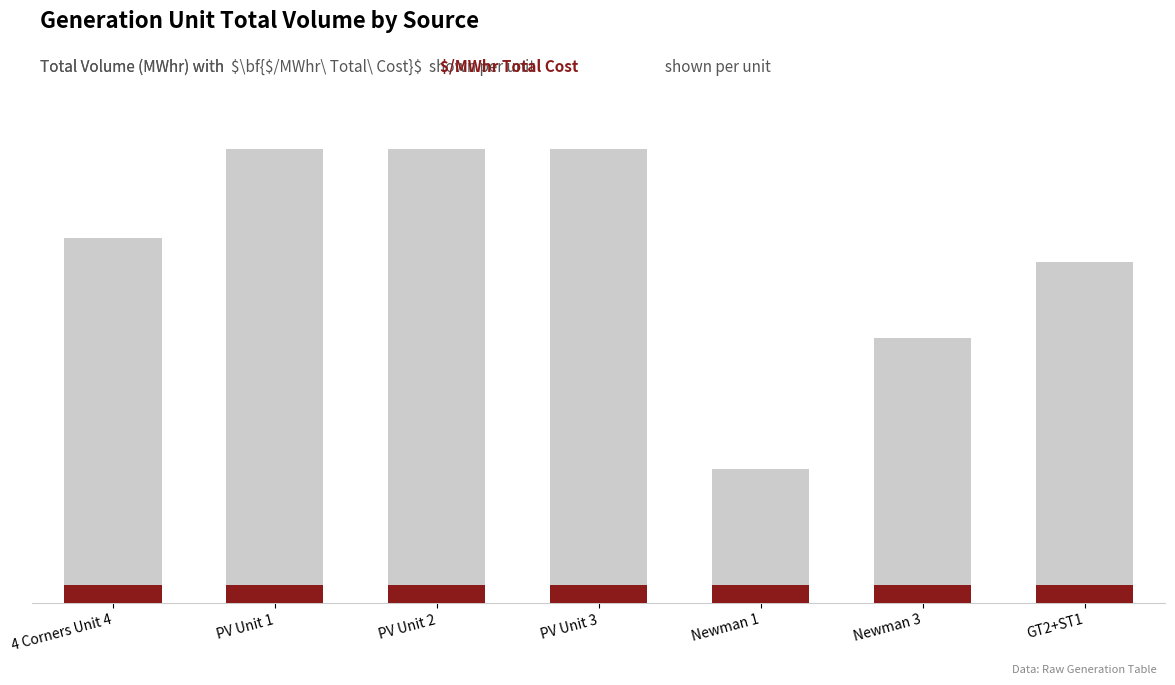

Is the value of $/Mwhr Total Cost at Newman 3 greater than the value of Total Volume at GT2+ST1?

No